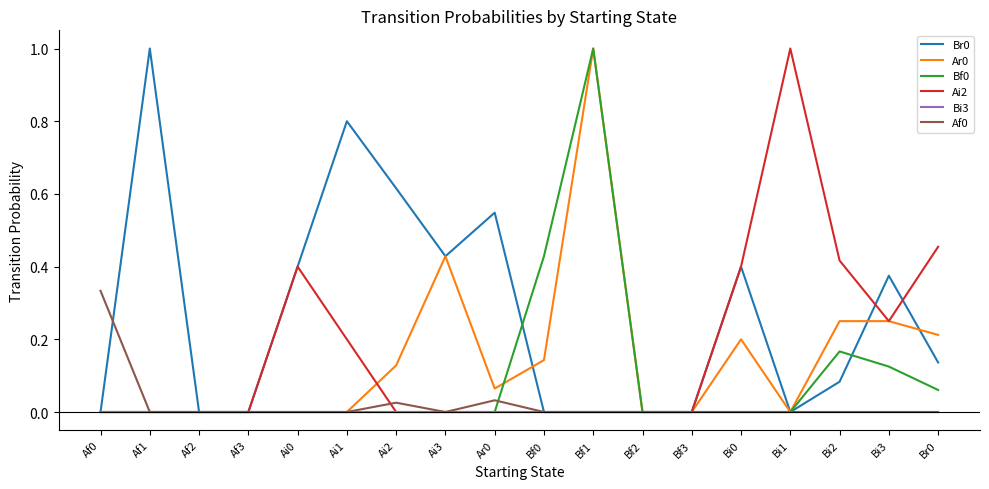

What position from the right is Bf3?

6